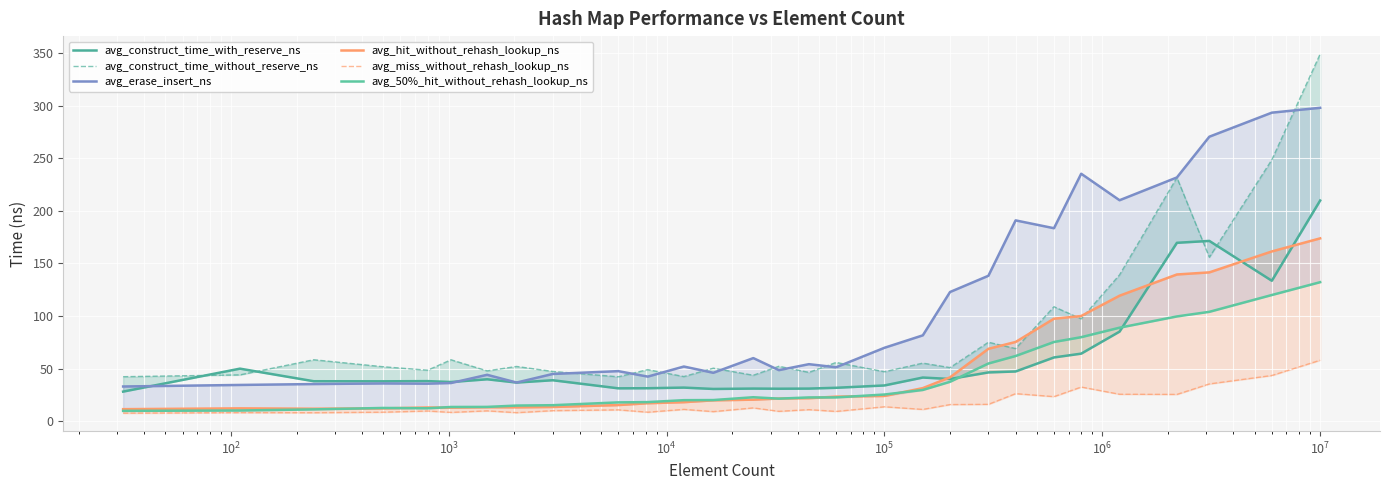

What is the value of the avg_erase_insert_ns point at the 6th from the left?

36.4